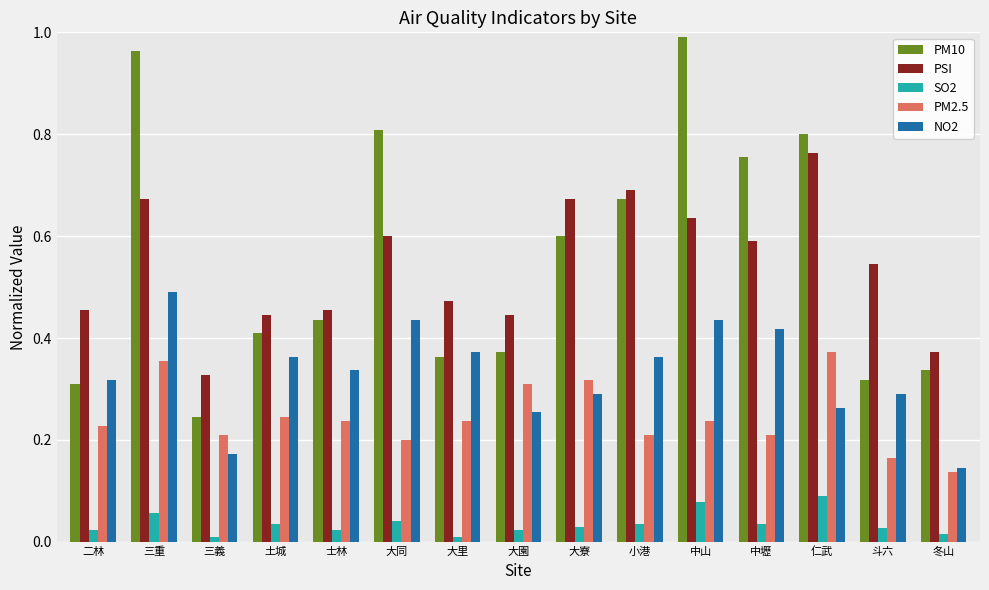

At how many categories does at least one series exceed 0?

15